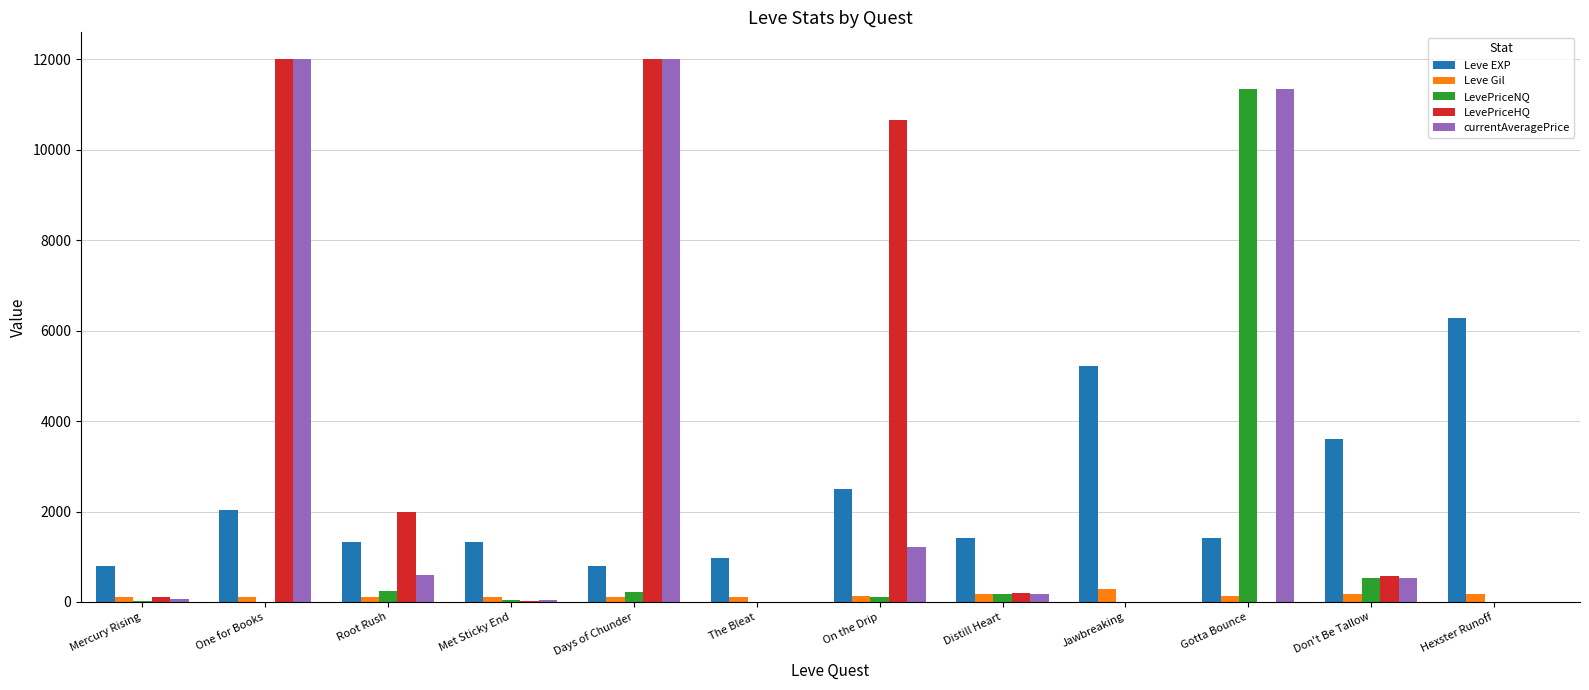

How many data points does each series have?

12